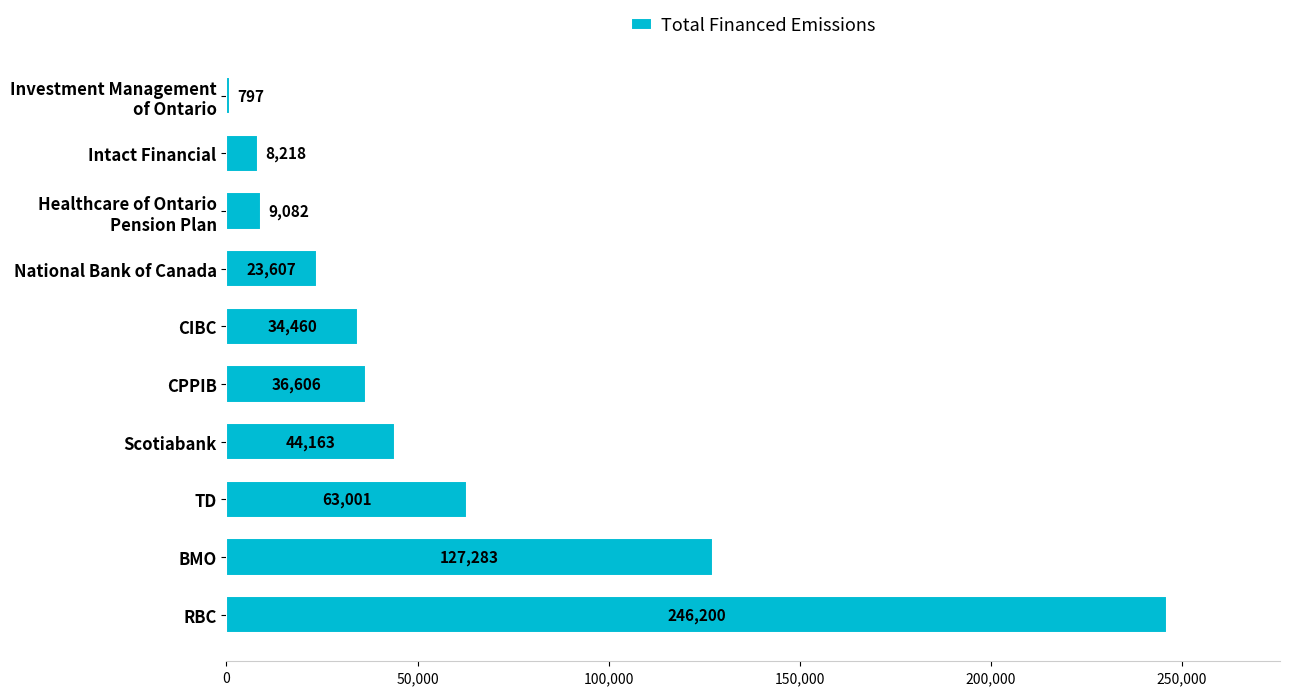

The chart shows a value of 94315.5 at TD. True or false?

False